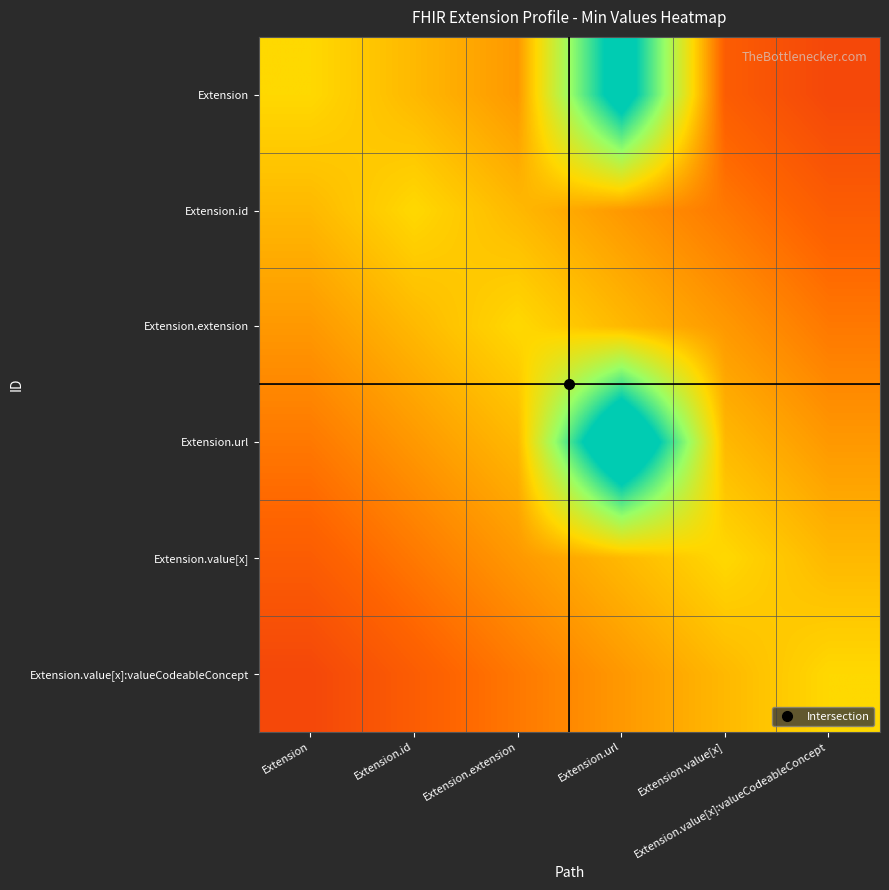

Reading right to left, what are all the values shown in this chart?

Extension: Extension.value[x]:valueCodeableConcept=0.2	Extension.value[x]=0.3	Extension.url=1.4	Extension.extension=0.4	Extension.id=0.5	Extension=0.6
Extension.id: Extension.value[x]:valueCodeableConcept=0.3	Extension.value[x]=0.3	Extension.url=0.4	Extension.extension=0.5	Extension.id=0.6	Extension=0.5
Extension.extension: Extension.value[x]:valueCodeableConcept=0.3	Extension.value[x]=0.4	Extension.url=0.5	Extension.extension=0.6	Extension.id=0.5	Extension=0.4
Extension.url: Extension.value[x]:valueCodeableConcept=0.4	Extension.value[x]=0.5	Extension.url=1.6	Extension.extension=0.5	Extension.id=0.4	Extension=0.3
Extension.value[x]: Extension.value[x]:valueCodeableConcept=0.5	Extension.value[x]=0.6	Extension.url=0.5	Extension.extension=0.4	Extension.id=0.3	Extension=0.3
Extension.value[x]:valueCodeableConcept: Extension.value[x]:valueCodeableConcept=0.6	Extension.value[x]=0.5	Extension.url=0.4	Extension.extension=0.3	Extension.id=0.3	Extension=0.2